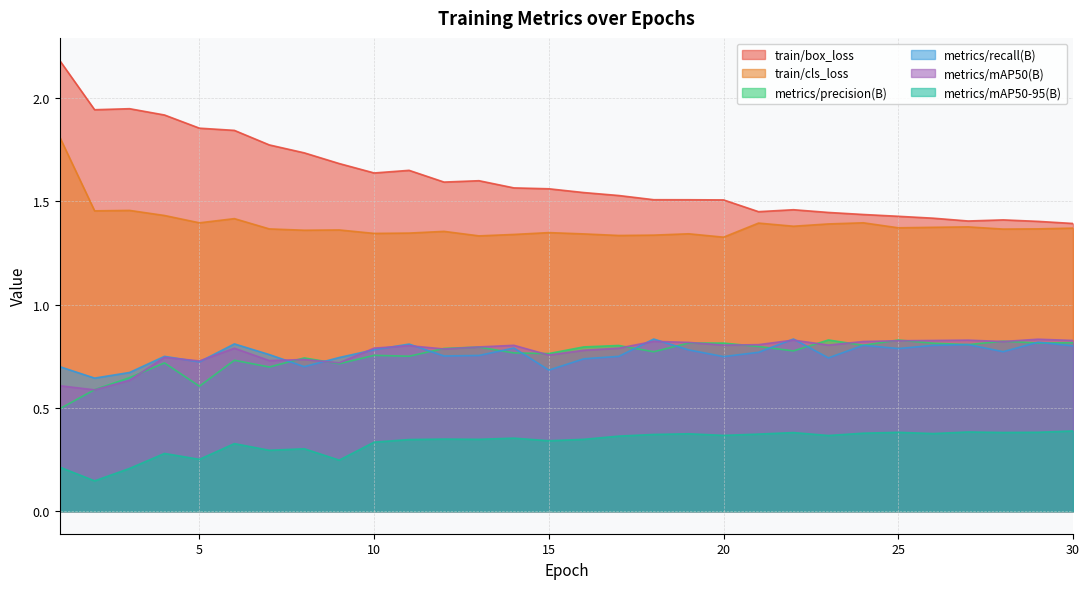

The train/cls_loss series shows 1.9 at 15. True or false?

False